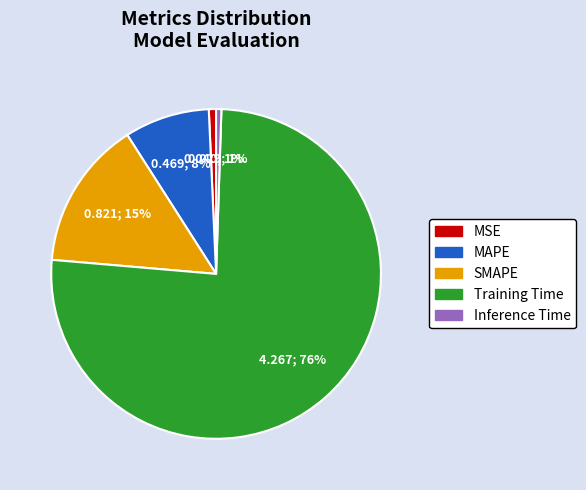

Is there any slice that represents more than half of the pie?

Yes